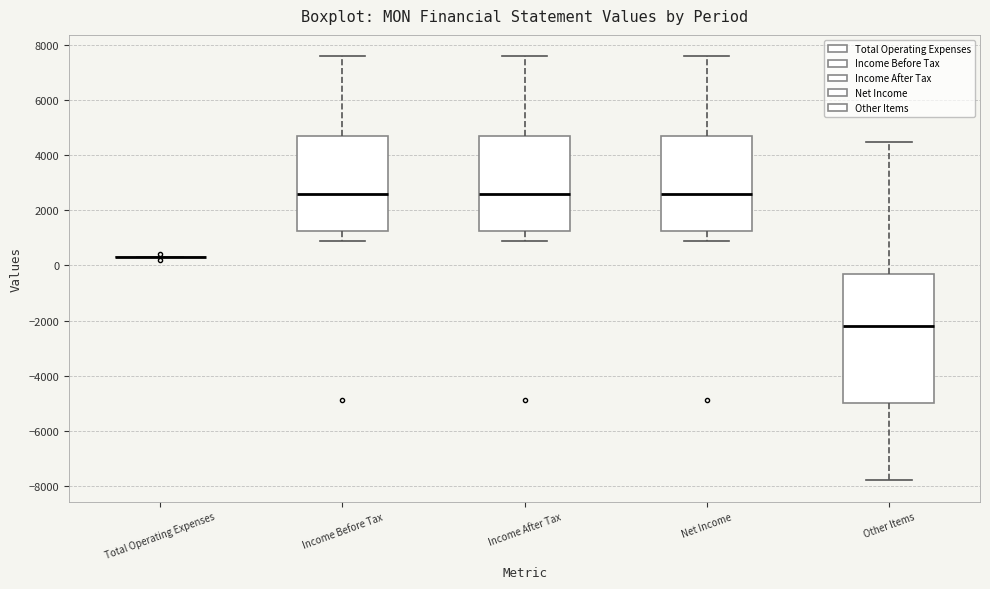

Where does the upper whisker of the box for Income After Tax end on the y-axis? The values are not printed on the chart, so give them approximately, as read against the axis.

7600